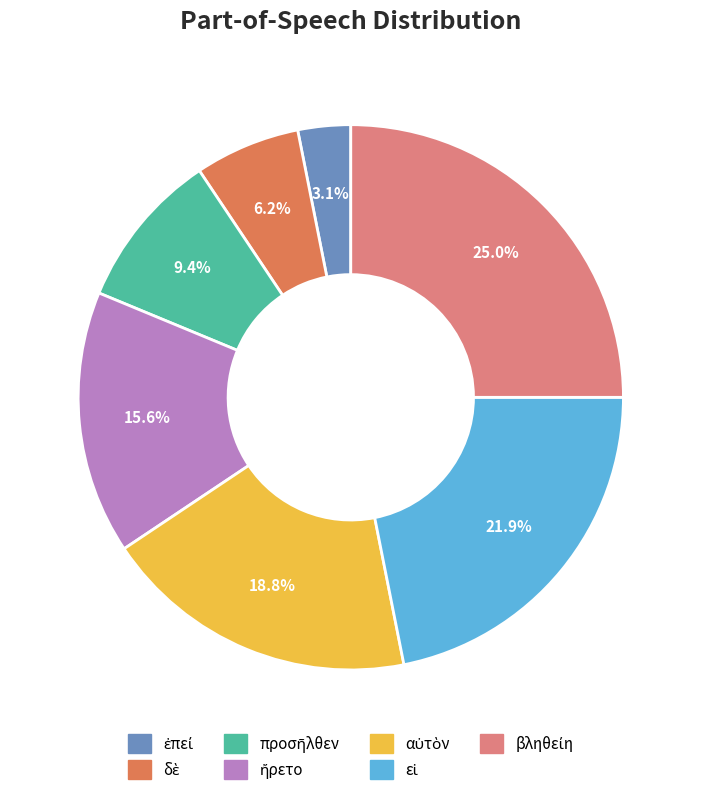

Does any single category account for the majority?

No